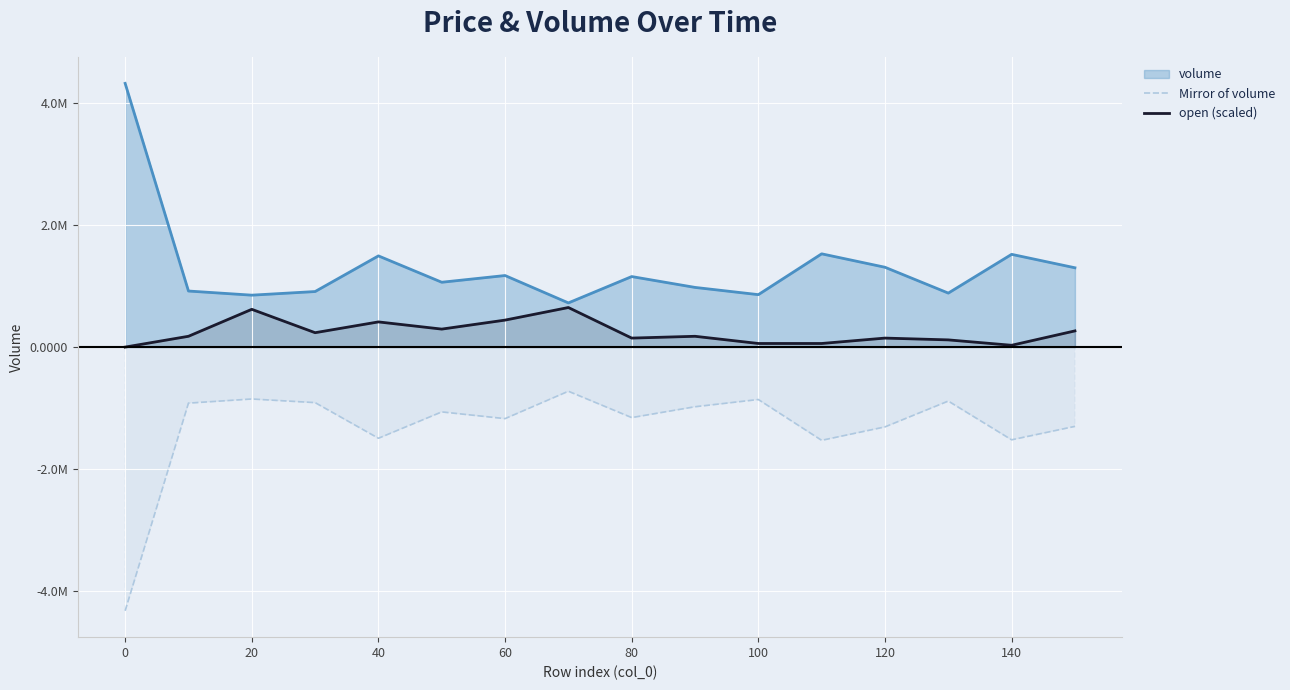

True or false: open (scaled) has a value of 26018.1 at 100.

False